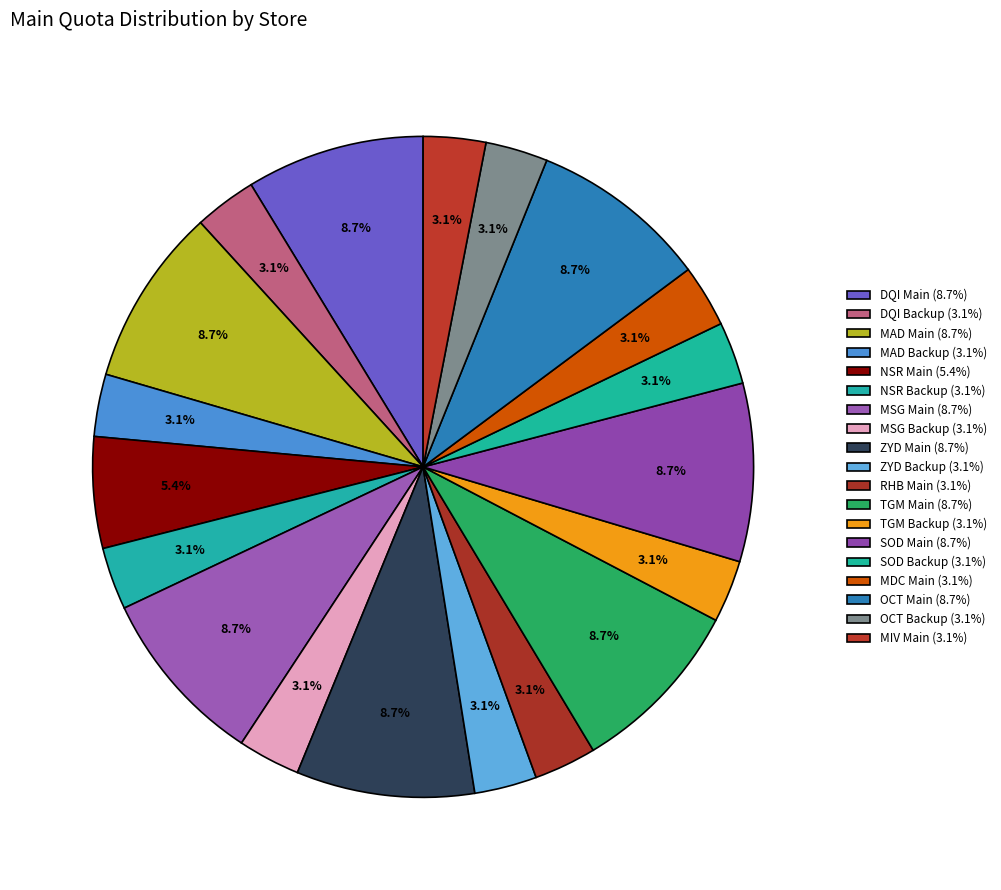

To the nearest percent, what portion does RHB Main represent?

3%